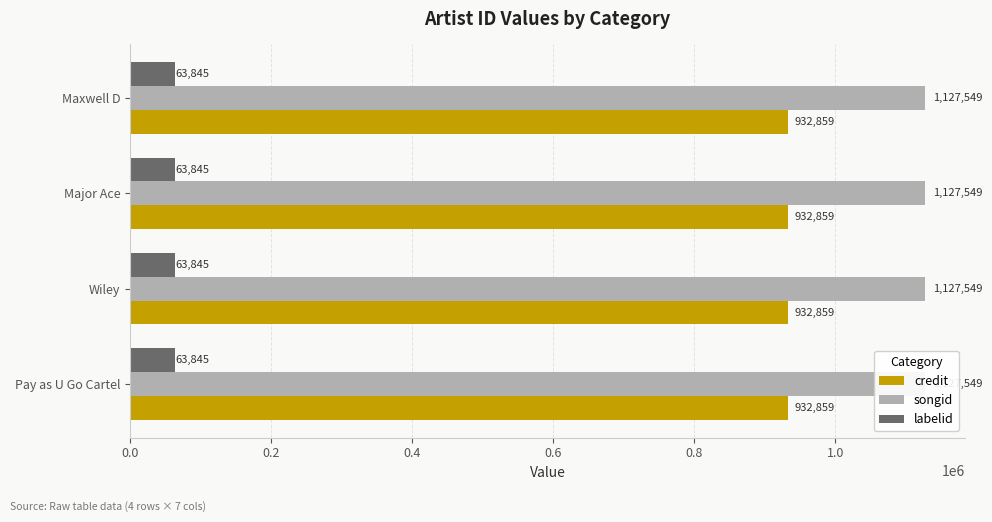

Which series has the largest range (max minus min)?

credit